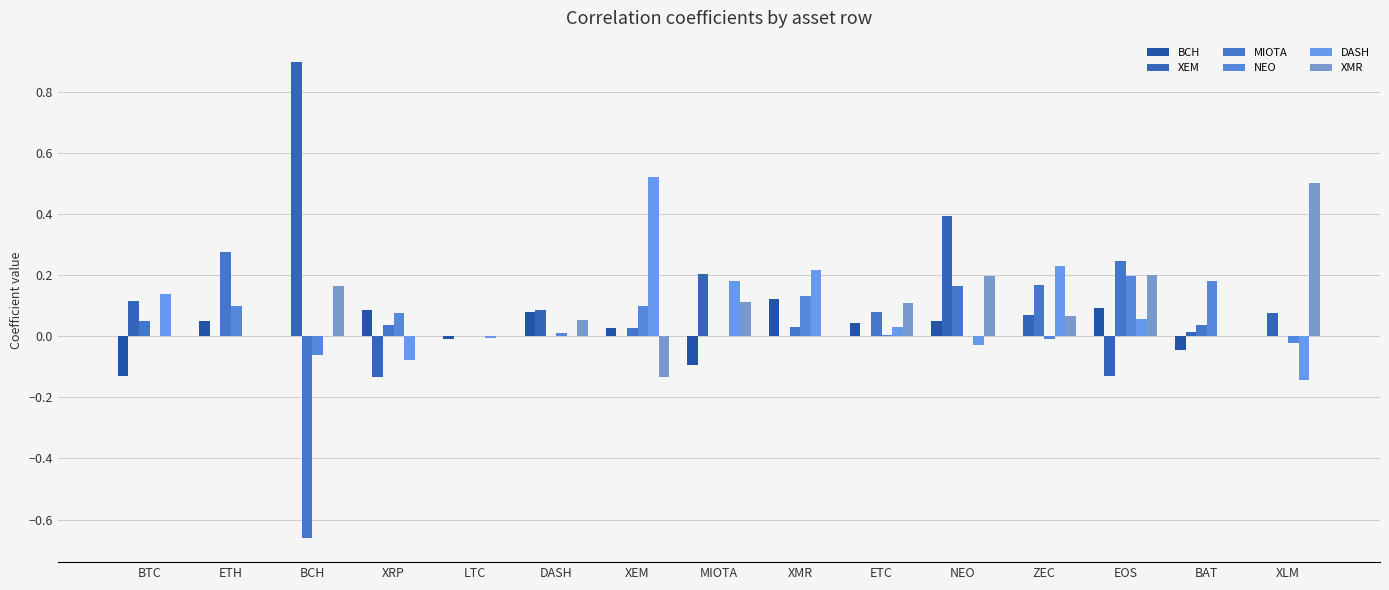

Which label corresponds to the smallest value in the chart?

BCH